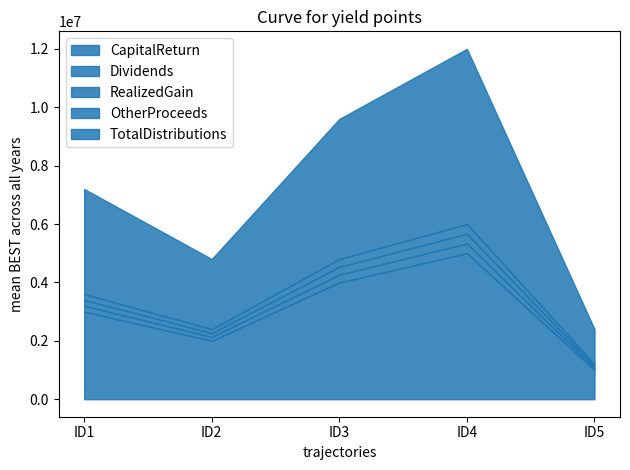

Which has a higher value, ID5 or ID1?

ID1